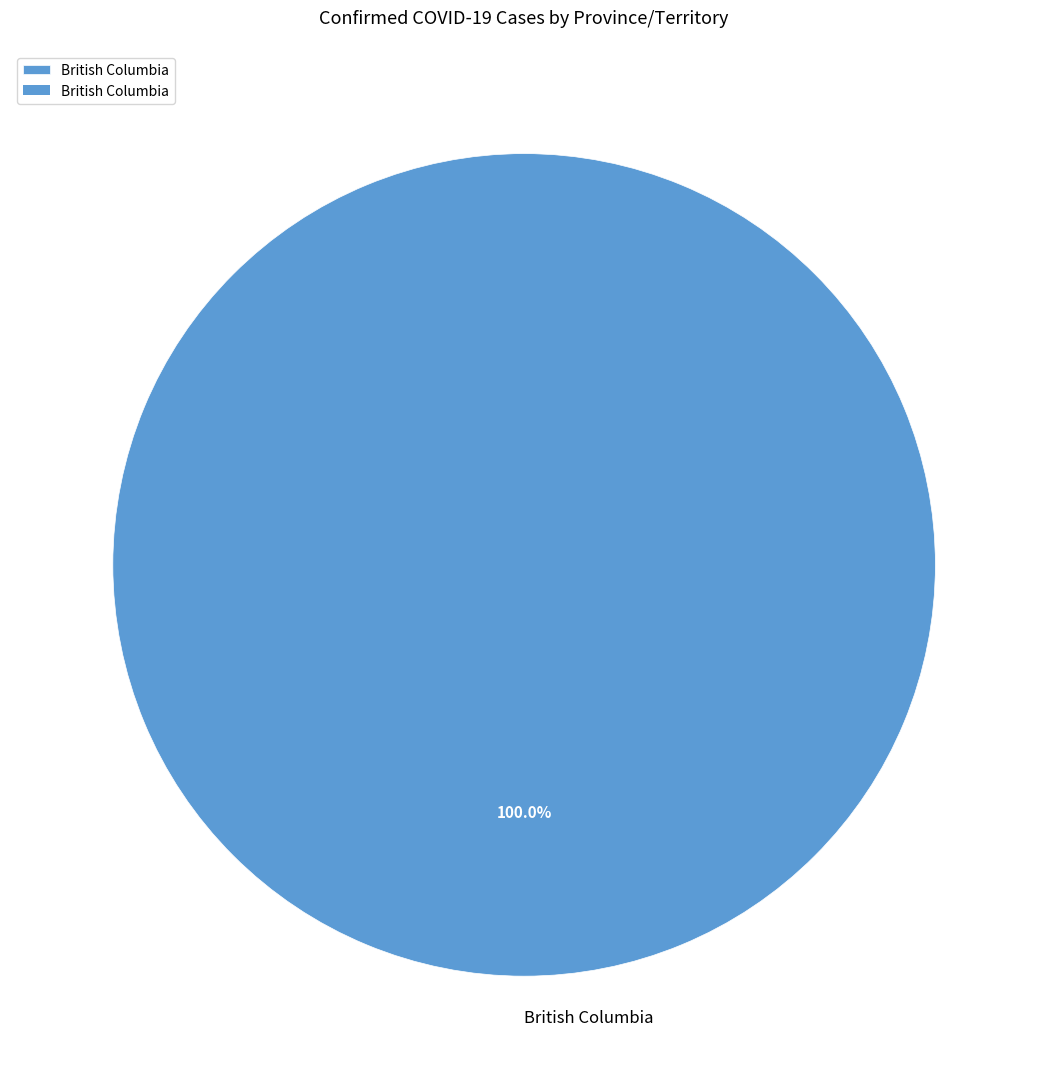

Rank the categories by value from highest to lowest.

British Columbia